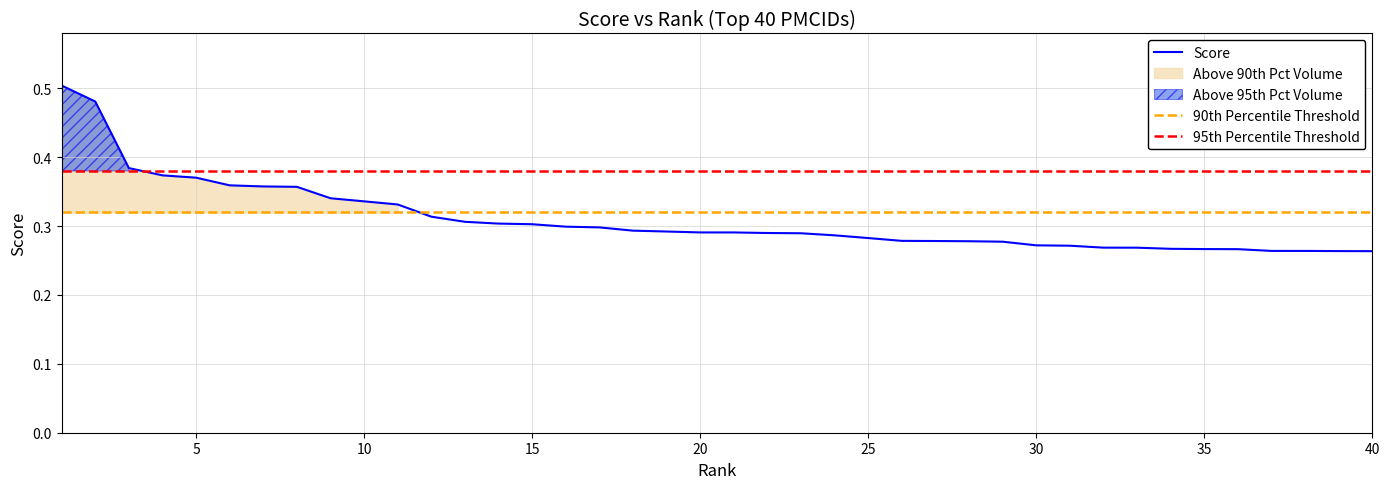

Between 16 and 10, which is larger?

10